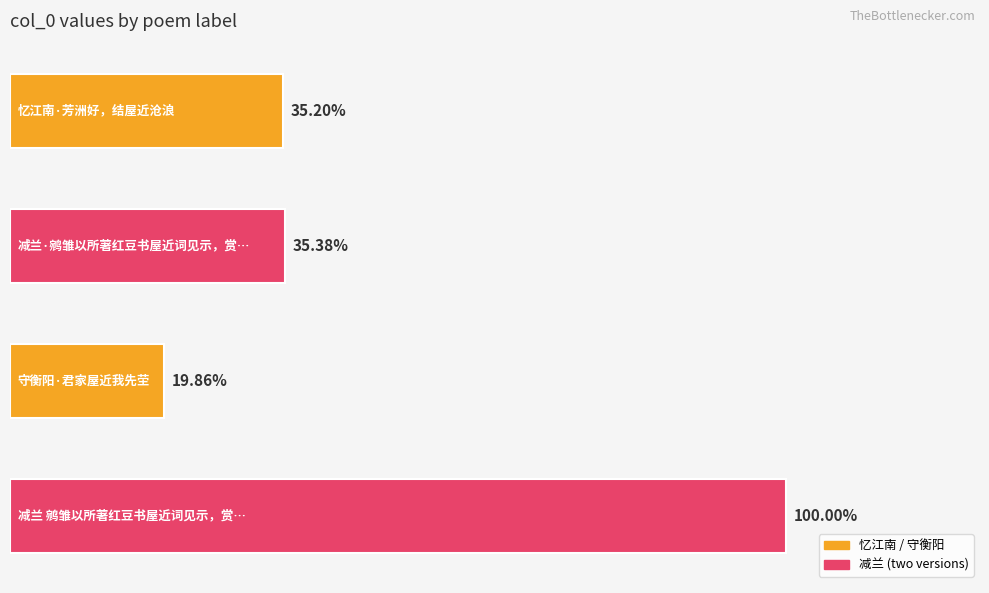

Are the bars horizontal?

Yes